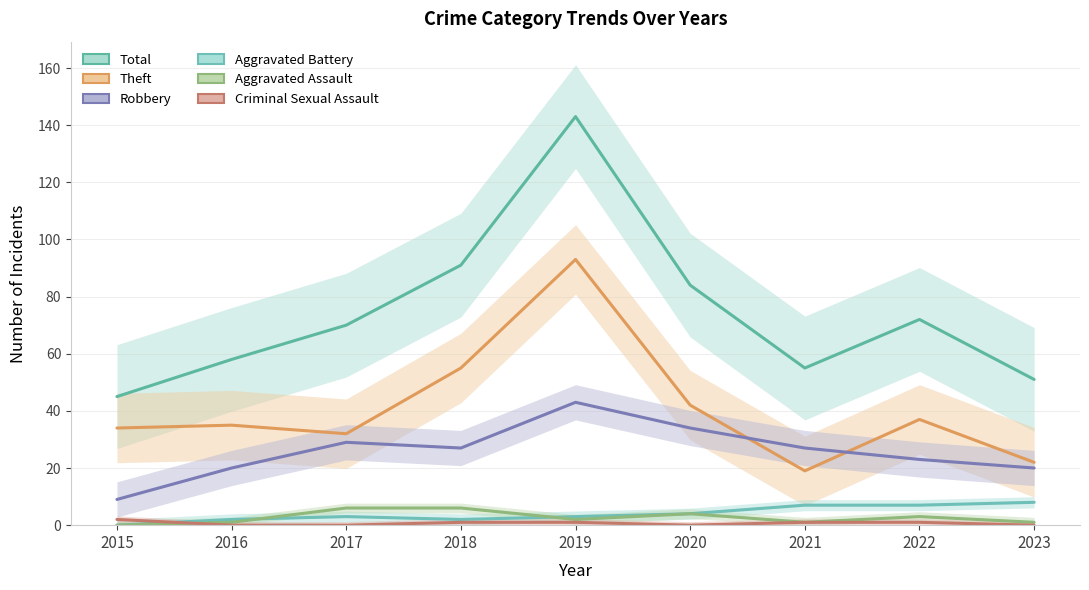

How many times do Criminal Sexual Assault and Aggravated Assault cross each other?

1